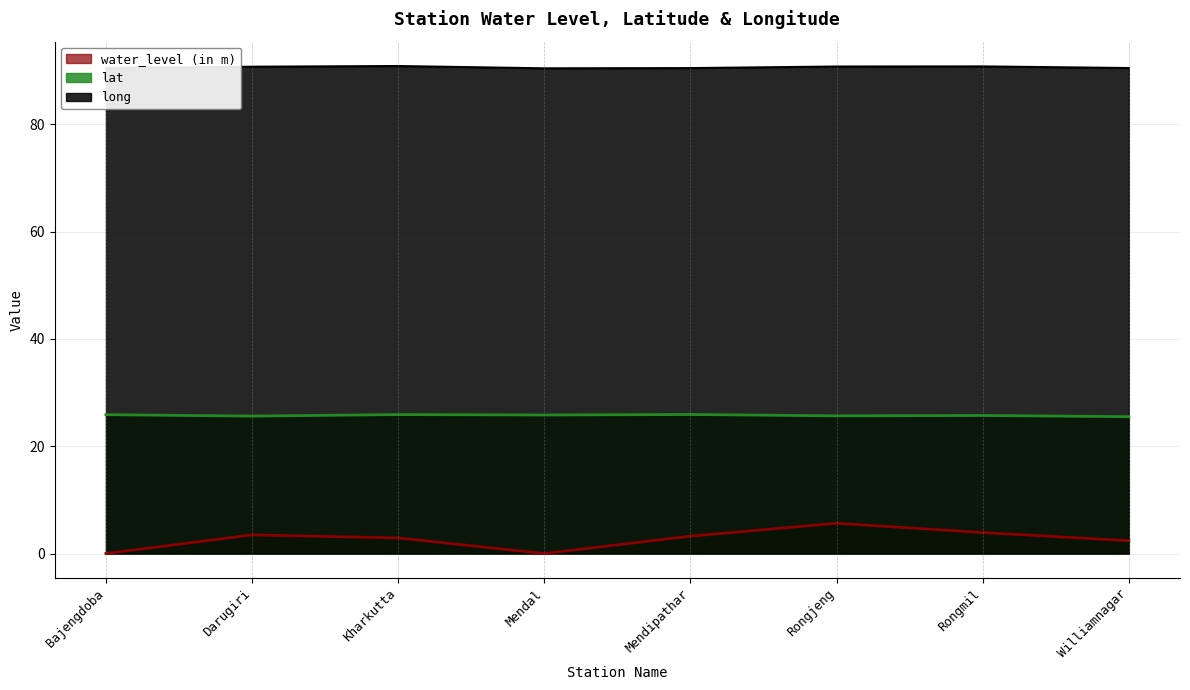

Is it true that water_level (in m) equals 0.0 at Mendal?

True